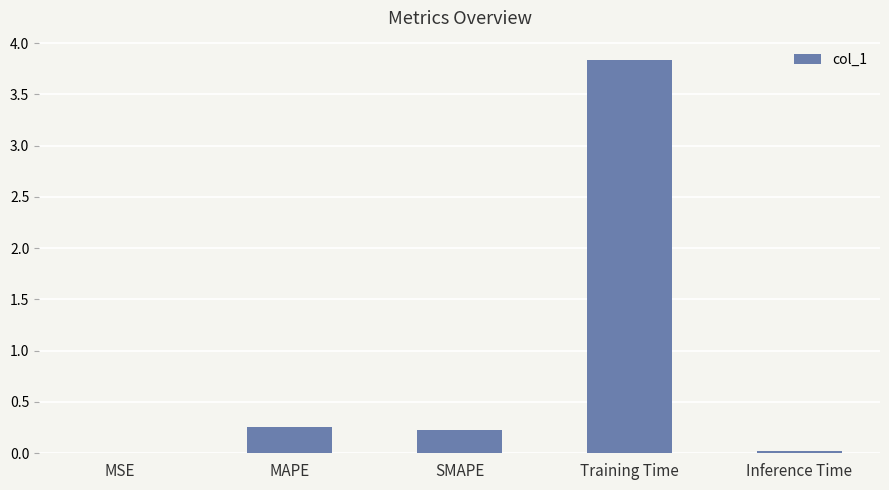

What is the change in value from SMAPE to Training Time?

+3.6